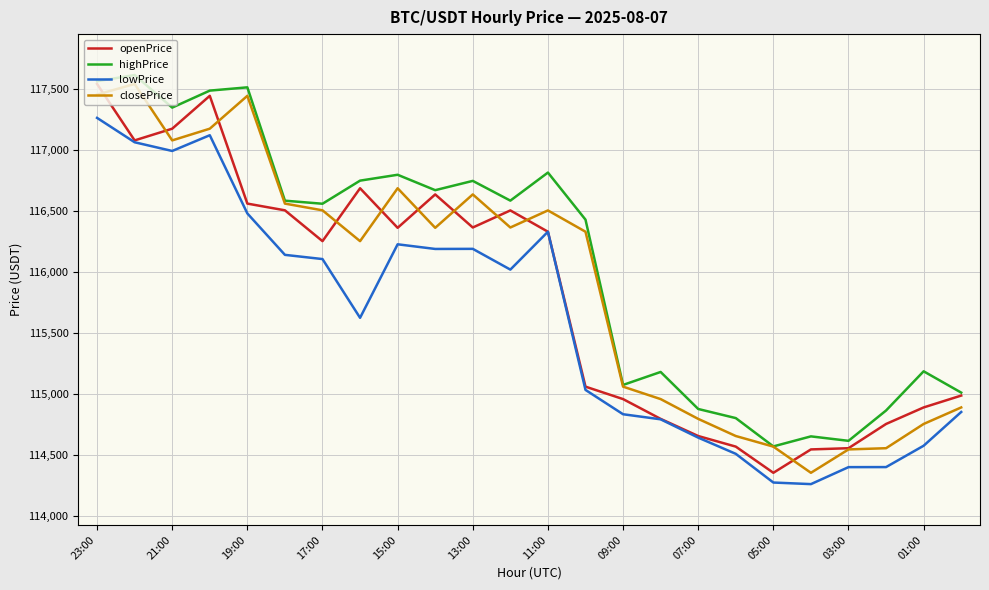

Which series has the largest total across all categories?

highPrice